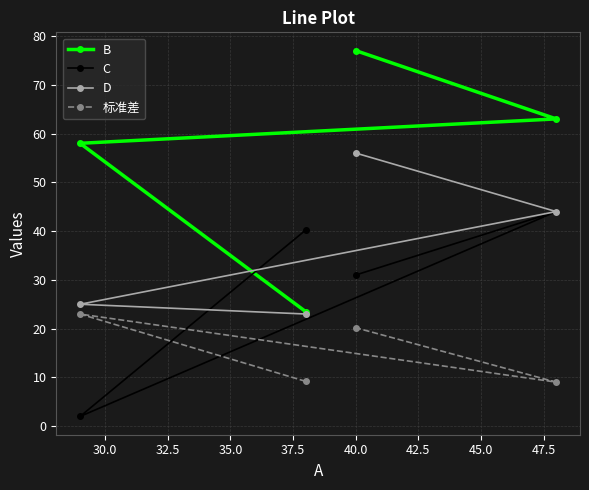

Which series has the largest total across all categories?

B